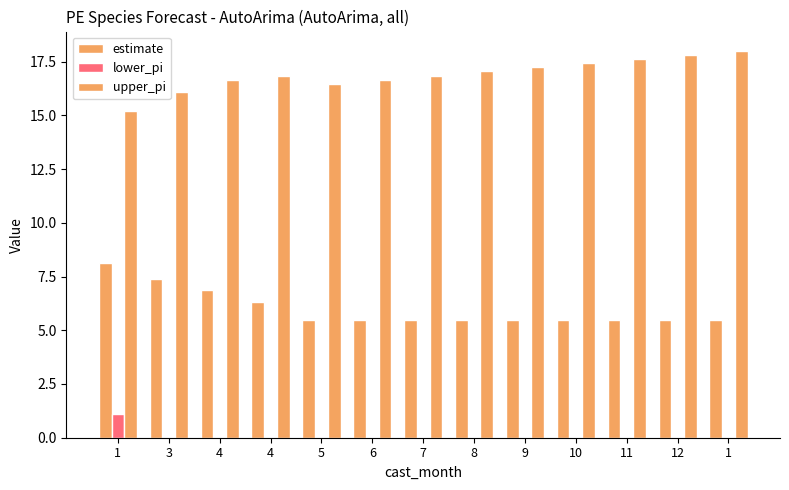

What is the sum of all upper_pi values?

219.9